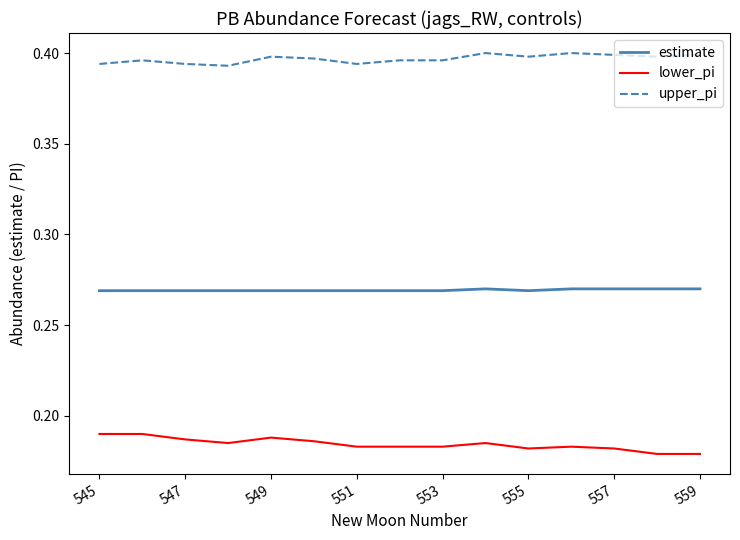

True or false: estimate and upper_pi cross at least once.

False